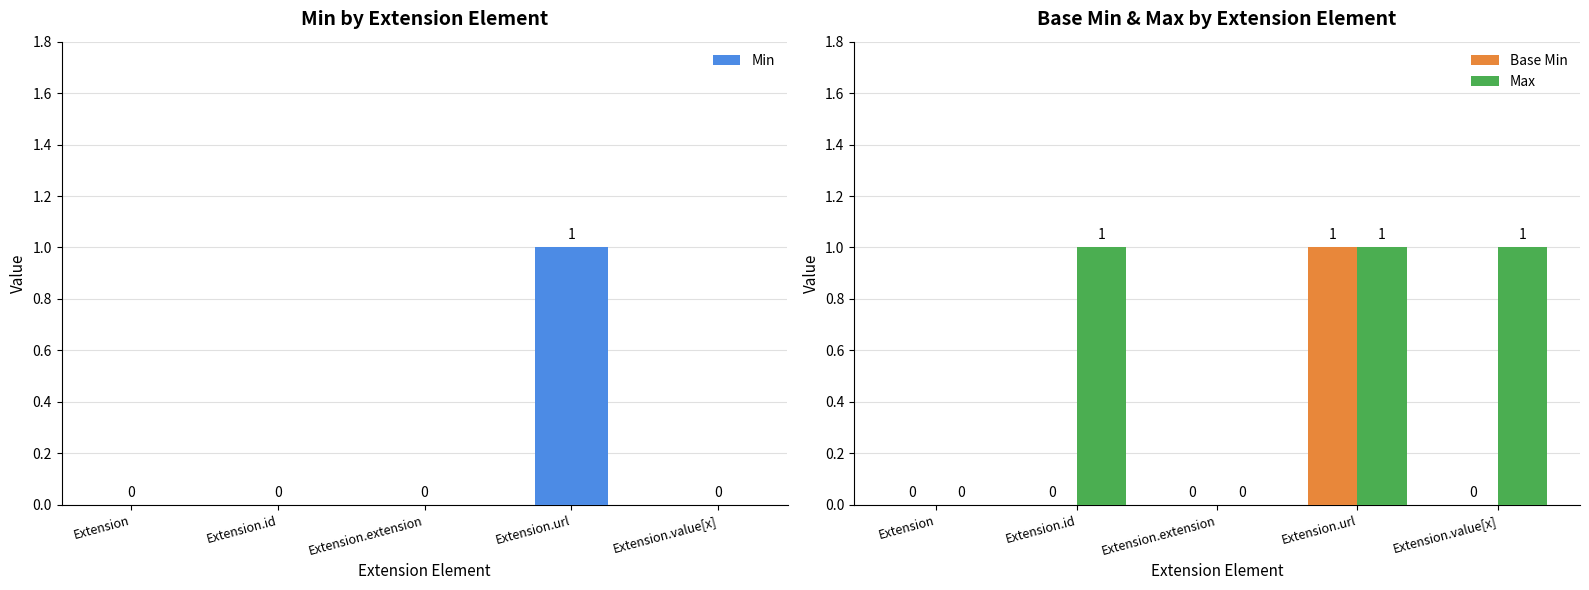

What is the label of the 5th bar from the right?

Extension